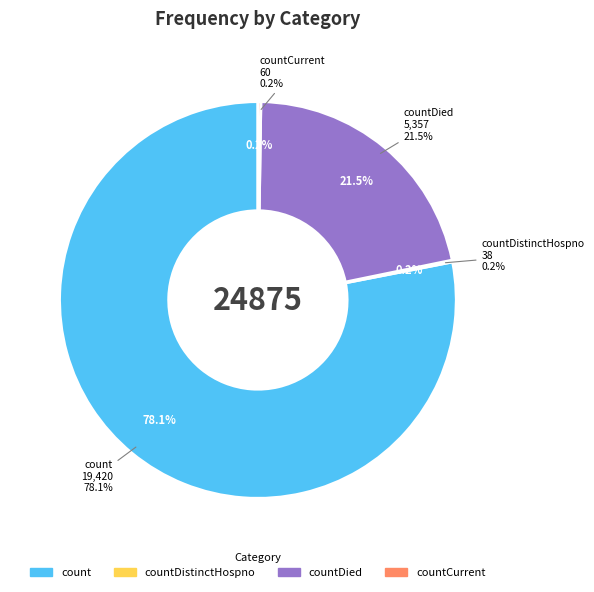

To the nearest percent, what portion does count represent?

78%